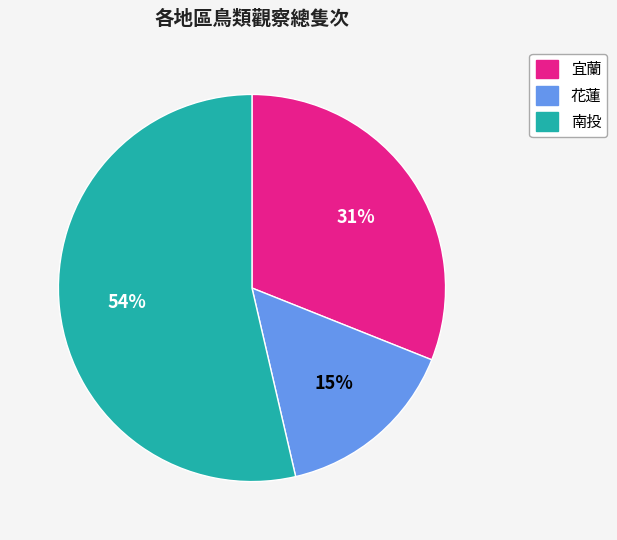

The 花蓮 slice represents 15% of the pie. True or false?

True